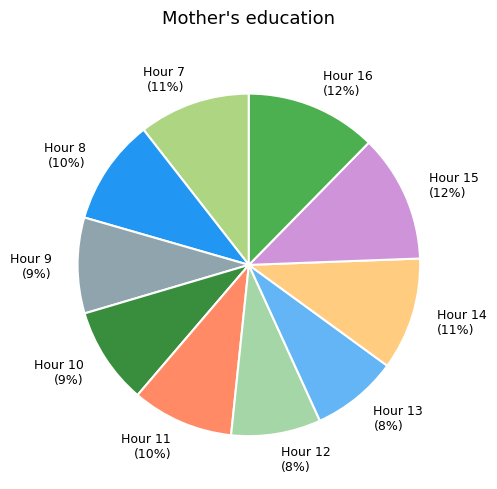

Does any single category account for the majority?

No